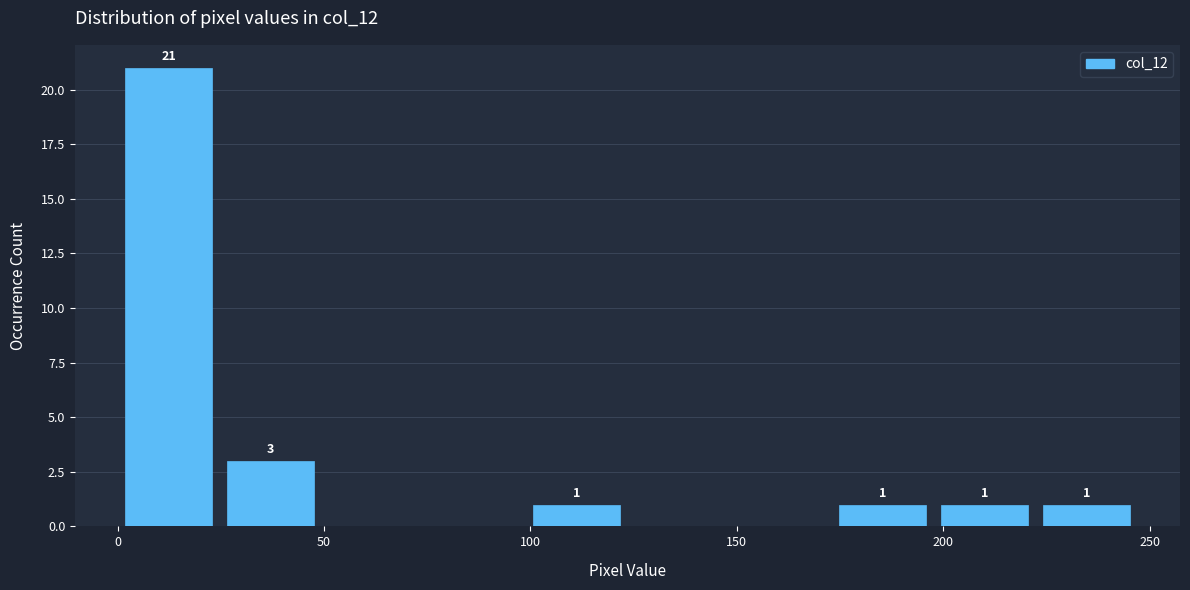

Which range on the x-axis has the tallest bar?

0 to 25